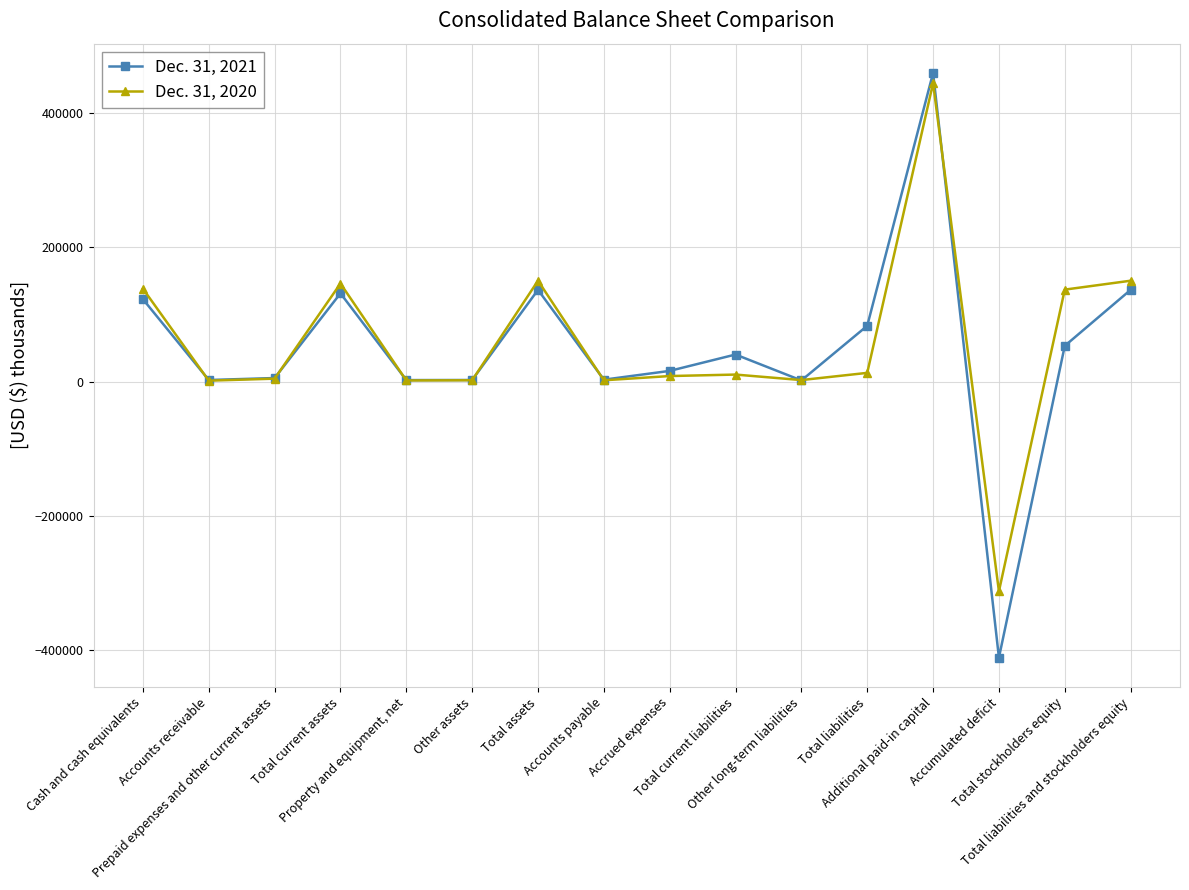

What is the maximum value shown in the chart?

459852